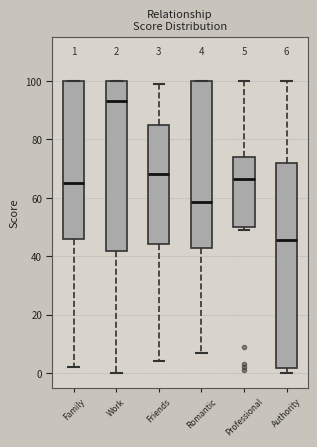

Comparing the boxes themselves (not the whiskers), which one is the tallest?

Authority